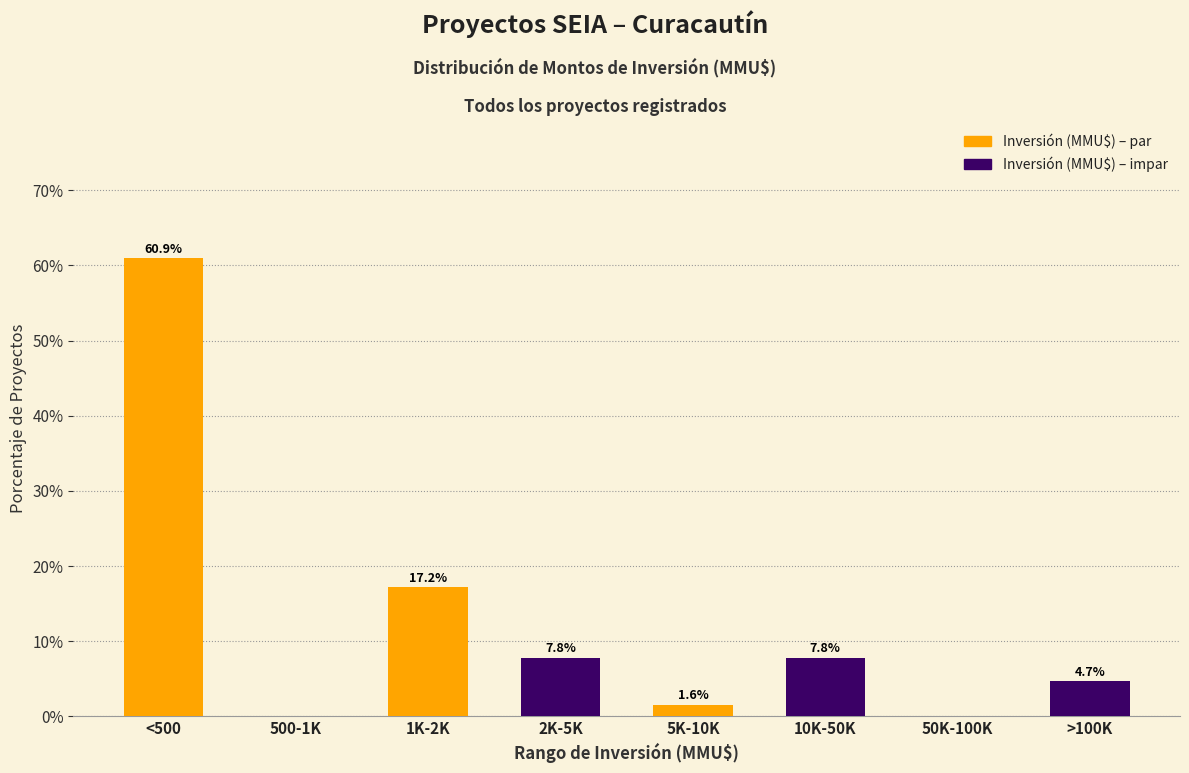

Reading left to right, list all the values displayed in this chart.

<500=60.9	500-1K=0.0	1K-2K=17.2	2K-5K=7.8	5K-10K=1.6	10K-50K=7.8	50K-100K=0.0	>100K=4.7